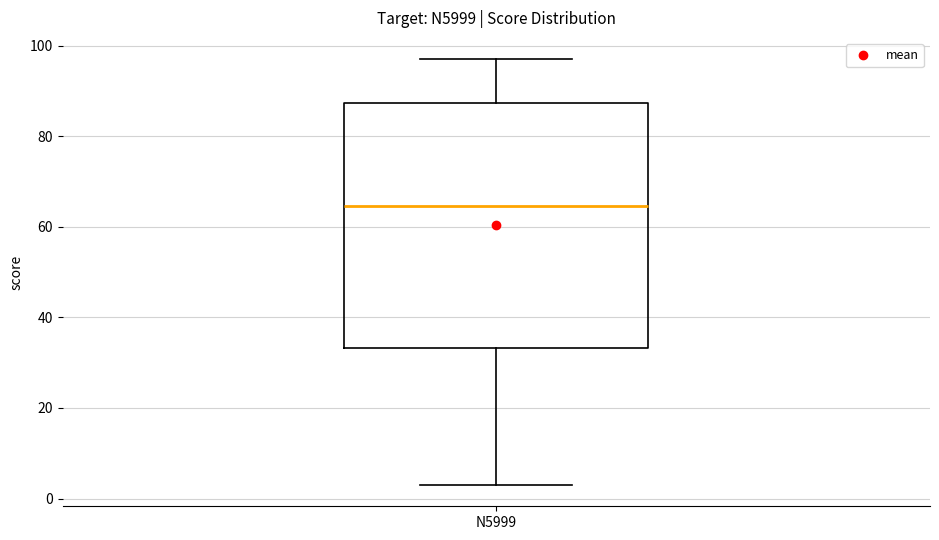

Where does the upper whisker of the box for N5999 end on the y-axis? The values are not printed on the chart, so give them approximately, as read against the axis.

98